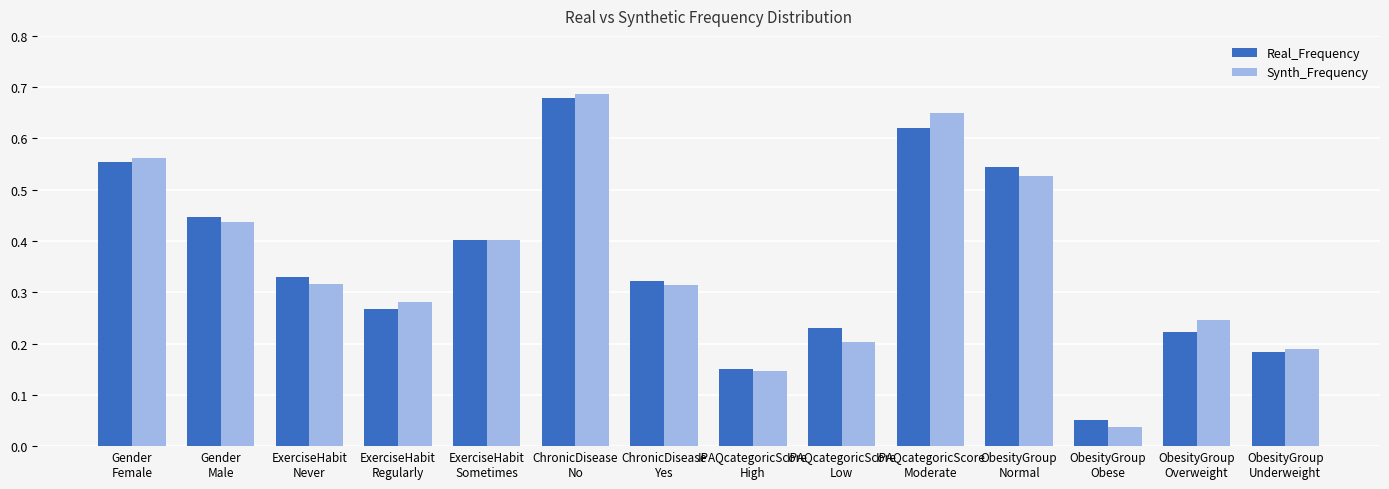

How many bars are there in each group?

2